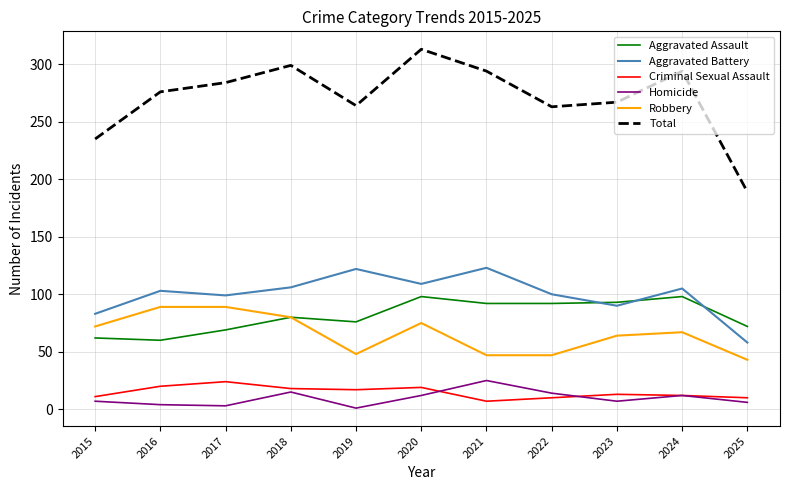

Is it true that Homicide equals 41 at 2021?

False